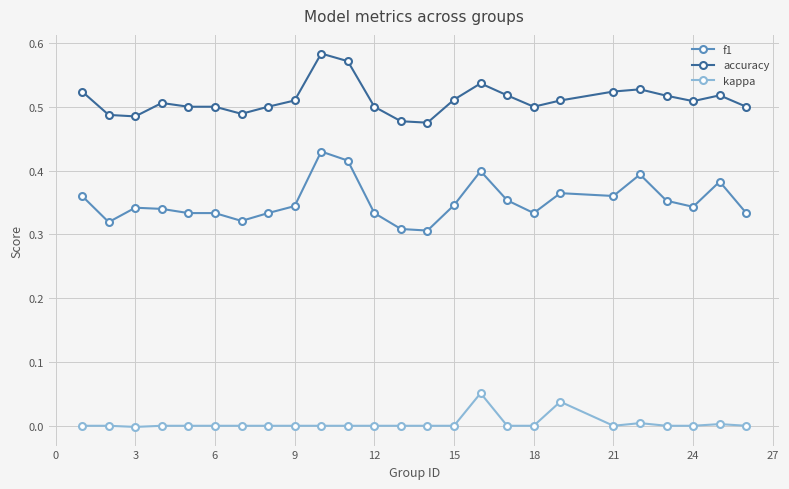

True or false: accuracy and kappa cross at least once.

False